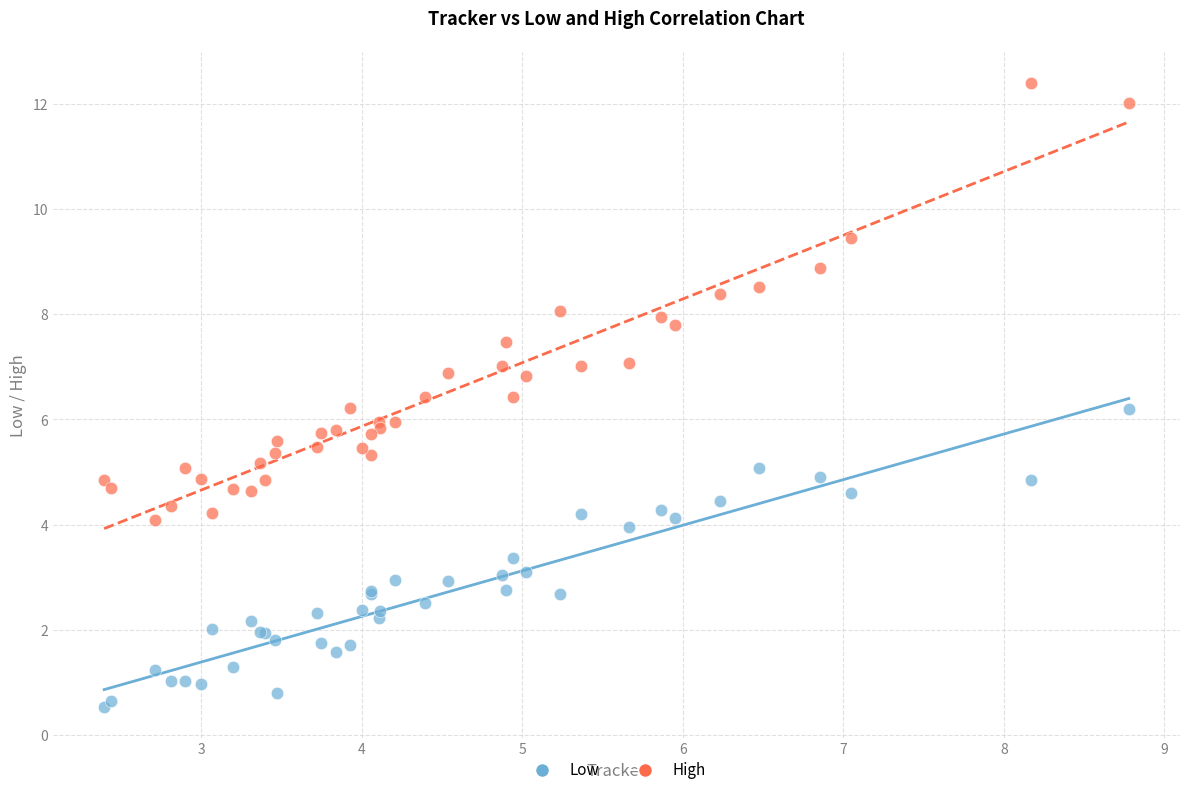

Which series reaches the maximum Y coordinate?

High